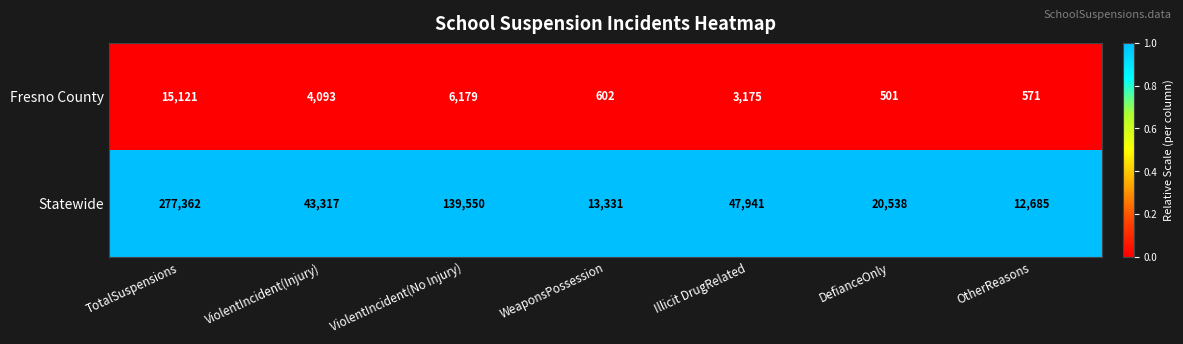

Which label corresponds to the largest value in the chart?

TotalSuspensions